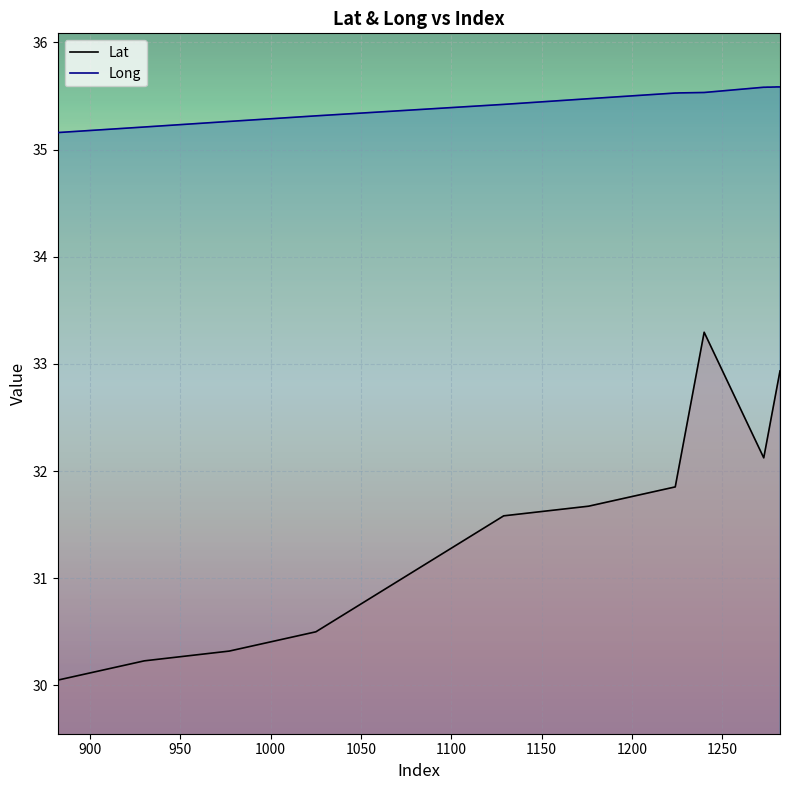

How many lines are shown in the chart?

2